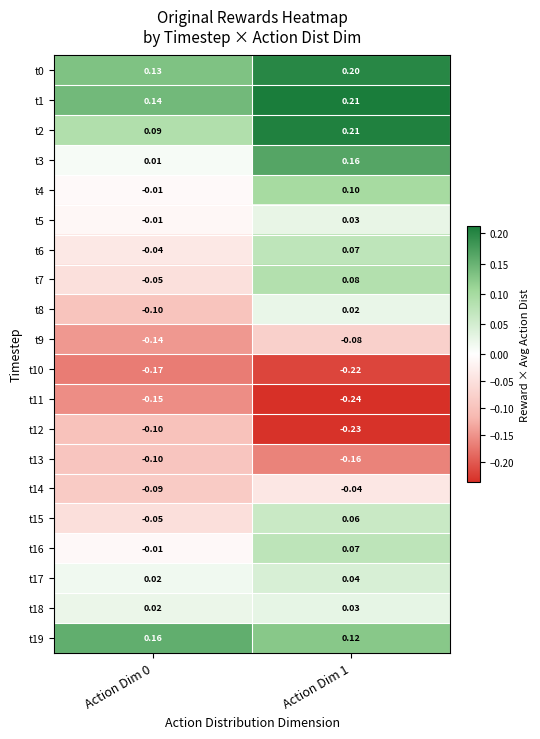

Is the value of t19 at Action Dim 0 greater than the value of t13 at Action Dim 0?

Yes